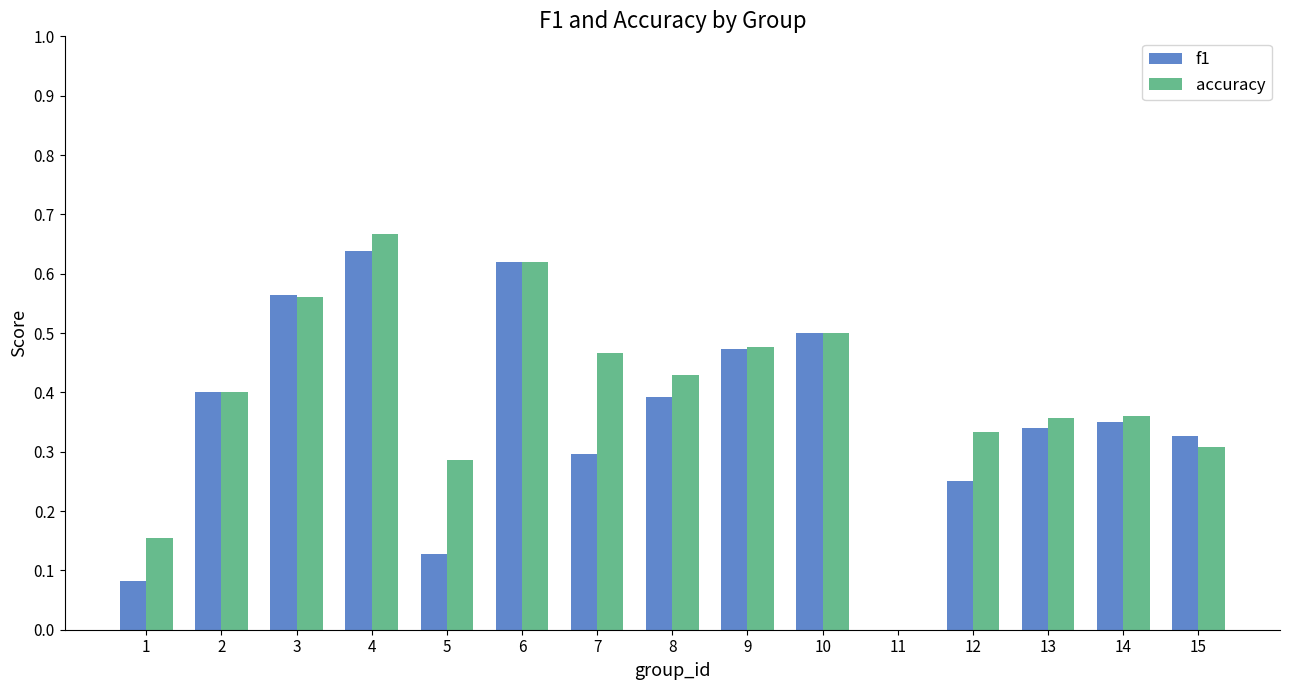

At which label is accuracy closest to 0?

11